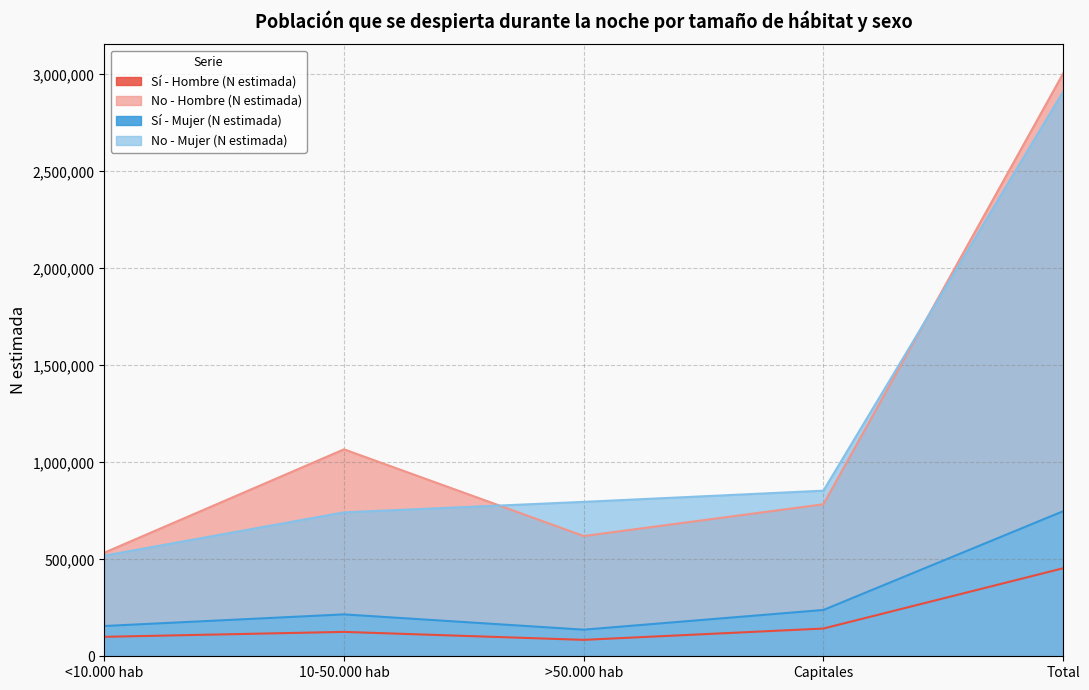

In Sí - Mujer (N estimada), how many points are higher than both neighbors (excluding endpoints)?

1